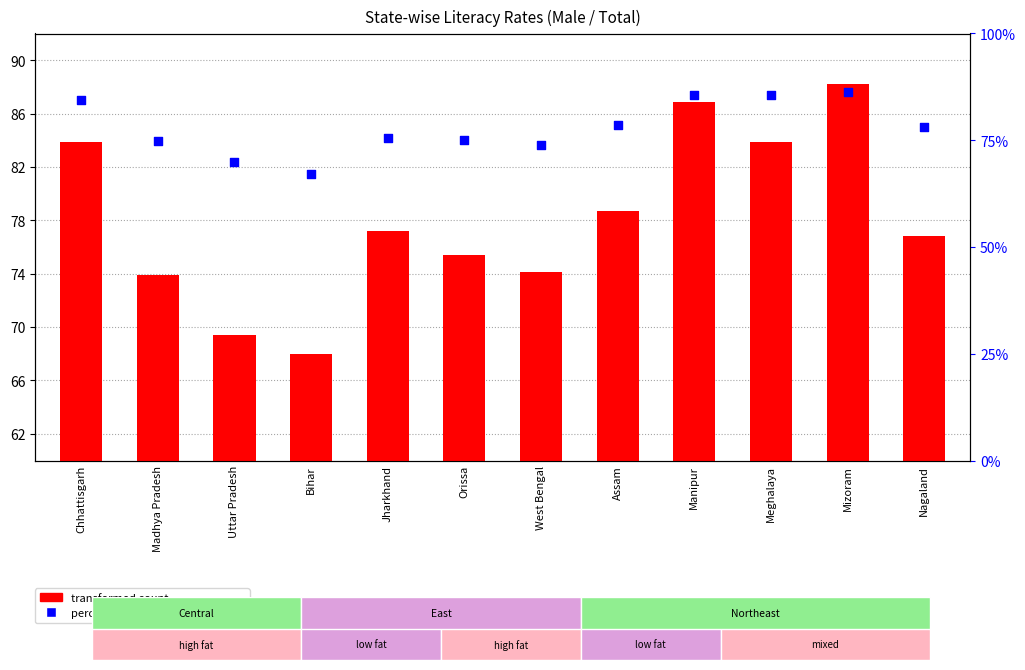

What are all the series names shown in the legend?

transformed count, percentile rank within the sample